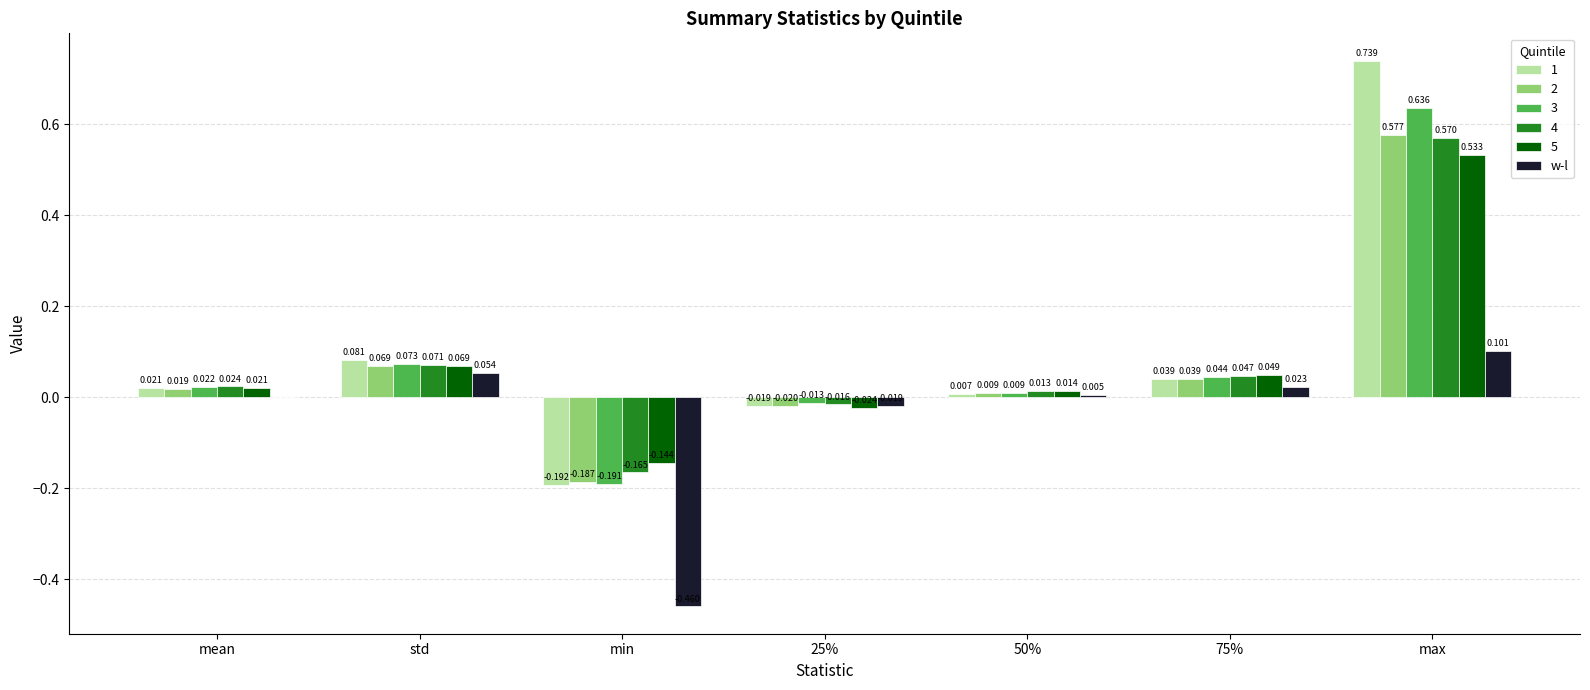

Are the bars grouped side by side (vs. stacked)?

Yes